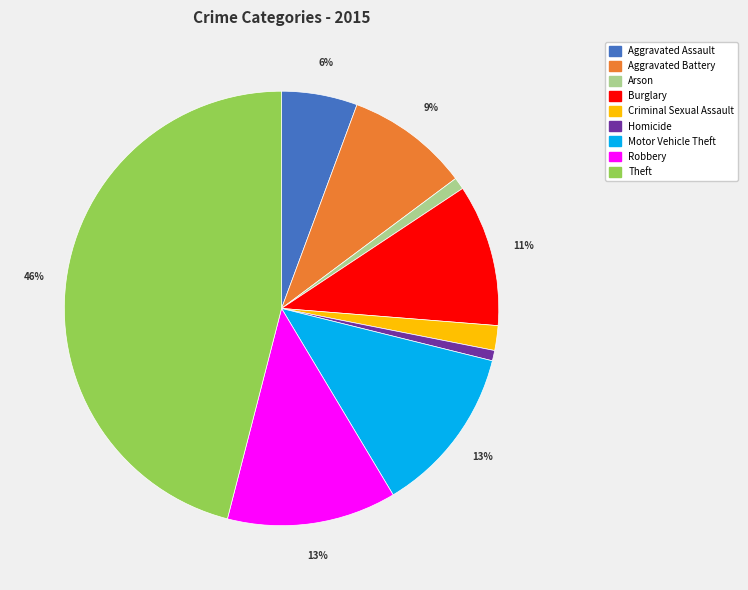

To the nearest percent, what is the average slice percentage?

11%